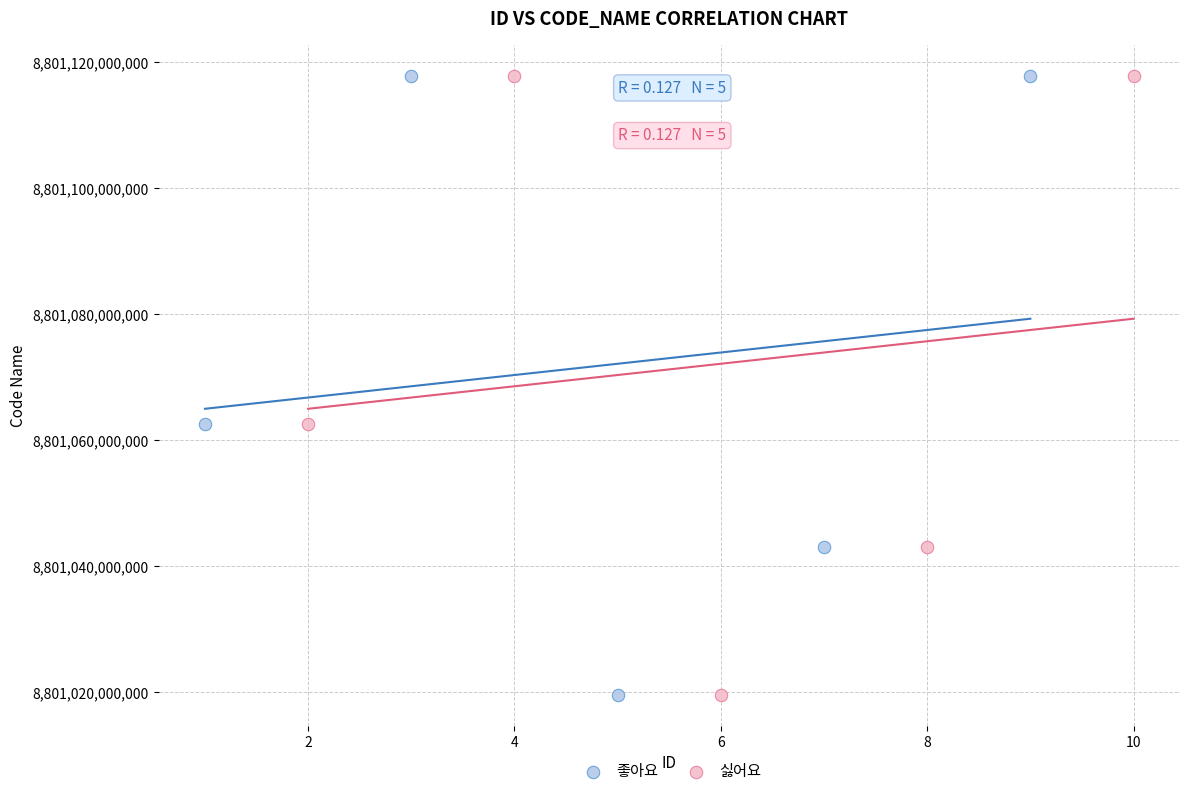

What are all the series names shown in the legend?

좋아요, 싫어요